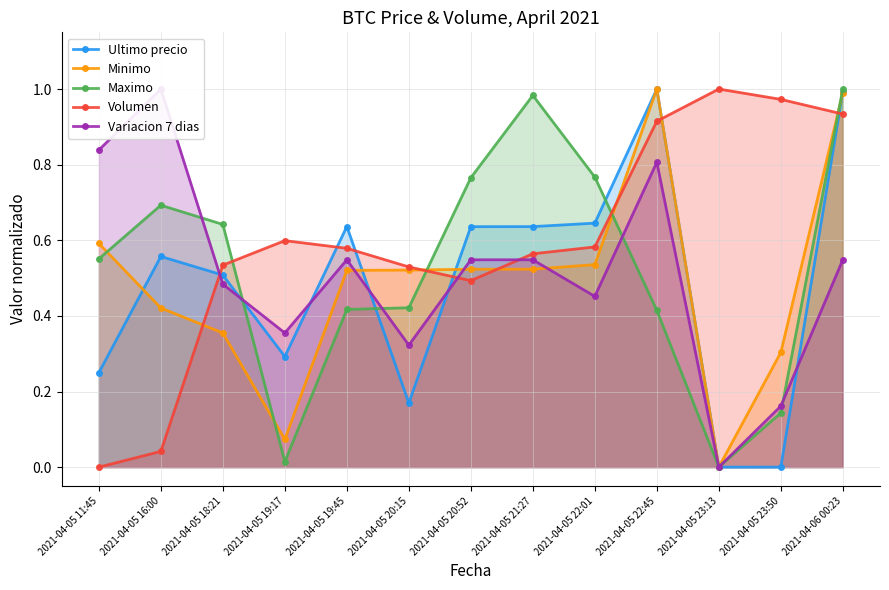

What is the spread (max minus min) of values at 2021-04-05 22:45?

0.6